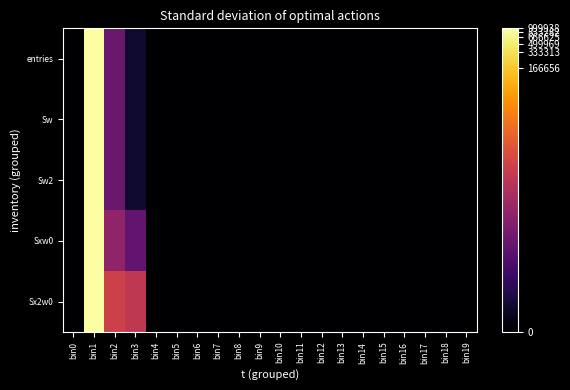

Reading right to left, what are all the values shown in this chart?

entries: bin19=0.0	bin18=0.0	bin17=0.0	bin16=0.0	bin15=0.0	bin14=0.0	bin13=0.0	bin12=0.0	bin11=0.0	bin10=0.0	bin9=0.0	bin8=0.0	bin7=0.0	bin6=0.0	bin5=0.0	bin4=0.0	bin3=1.1	bin2=4.1	bin1=13.8	bin0=0.0
Sw: bin19=0.0	bin18=0.0	bin17=0.0	bin16=0.0	bin15=0.0	bin14=0.0	bin13=0.0	bin12=0.0	bin11=0.0	bin10=0.0	bin9=0.0	bin8=0.0	bin7=0.0	bin6=0.0	bin5=0.0	bin4=0.0	bin3=1.1	bin2=4.1	bin1=13.8	bin0=0.0
Sw2: bin19=0.0	bin18=0.0	bin17=0.0	bin16=0.0	bin15=0.0	bin14=0.0	bin13=0.0	bin12=0.0	bin11=0.0	bin10=0.0	bin9=0.0	bin8=0.0	bin7=0.0	bin6=0.0	bin5=0.0	bin4=0.0	bin3=1.1	bin2=4.1	bin1=13.8	bin0=0.0
Sxw0: bin19=0.0	bin18=0.0	bin17=0.0	bin16=0.0	bin15=0.0	bin14=0.0	bin13=0.0	bin12=0.0	bin11=0.0	bin10=0.0	bin9=0.0	bin8=0.0	bin7=0.0	bin6=0.0	bin5=0.0	bin4=0.0	bin3=3.9	bin2=5.4	bin1=13.8	bin0=0.0
Sx2w0: bin19=0.0	bin18=0.0	bin17=0.0	bin16=0.0	bin15=0.0	bin14=0.0	bin13=0.0	bin12=0.0	bin11=0.0	bin10=0.0	bin9=0.0	bin8=0.0	bin7=0.0	bin6=0.0	bin5=0.0	bin4=0.0	bin3=7.1	bin2=7.6	bin1=13.8	bin0=0.0